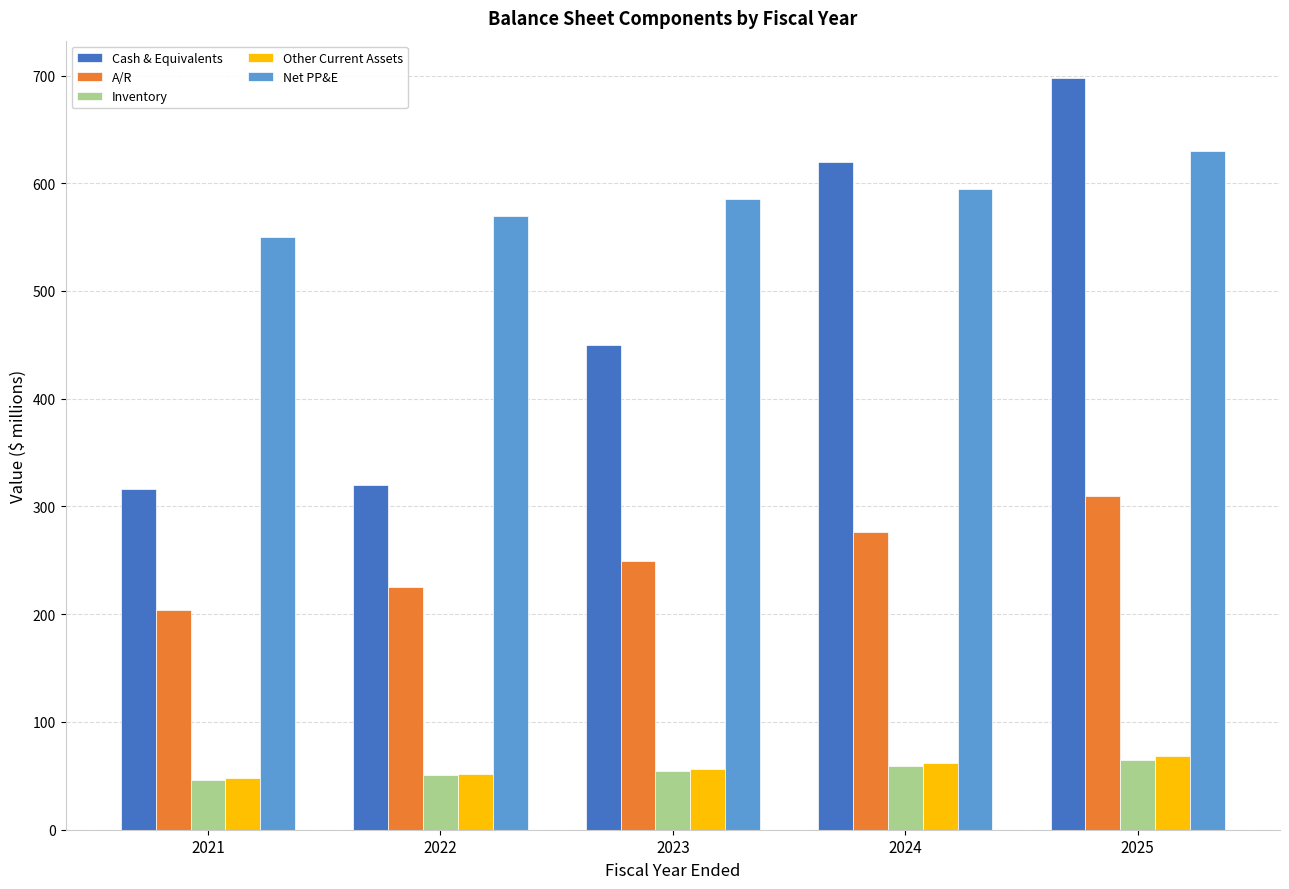

Which series has the widest spread of values?

Cash & Equivalents